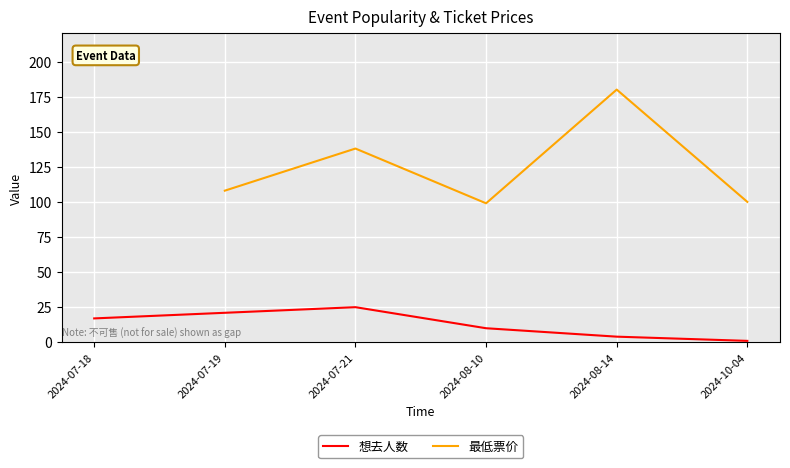

Which has a higher value, 2024-08-10 or 2024-07-18?

2024-07-18